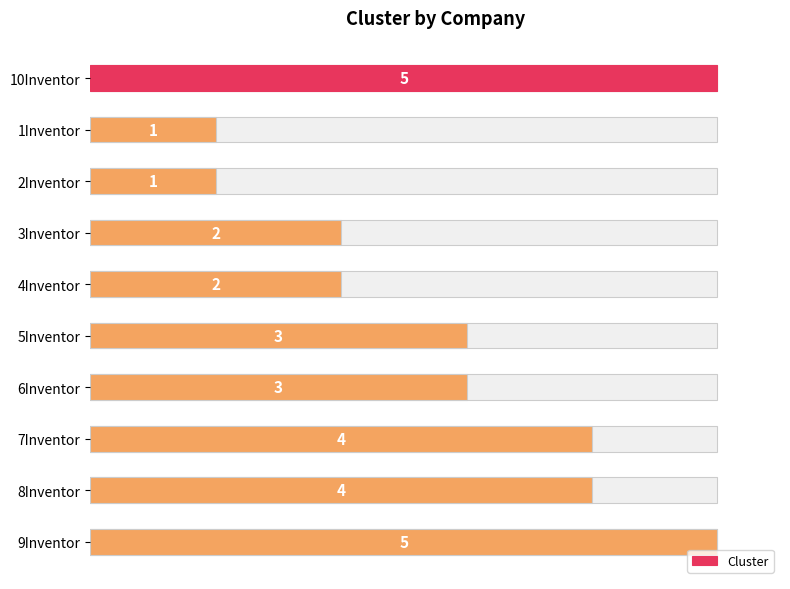

Which label corresponds to the smallest value in the chart?

1Inventor